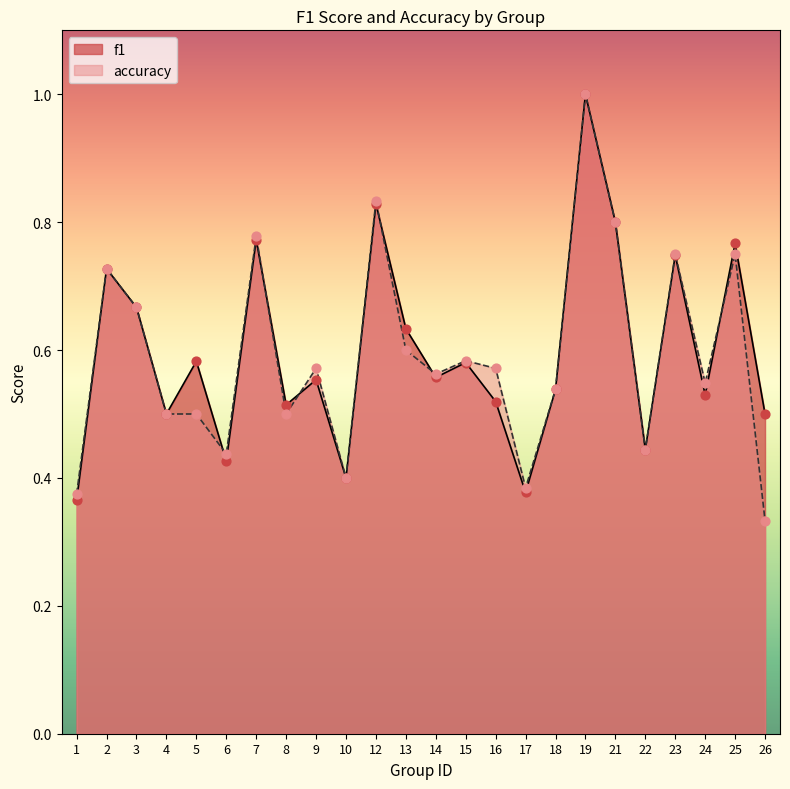

At how many categories does at least one series exceed 0?

24